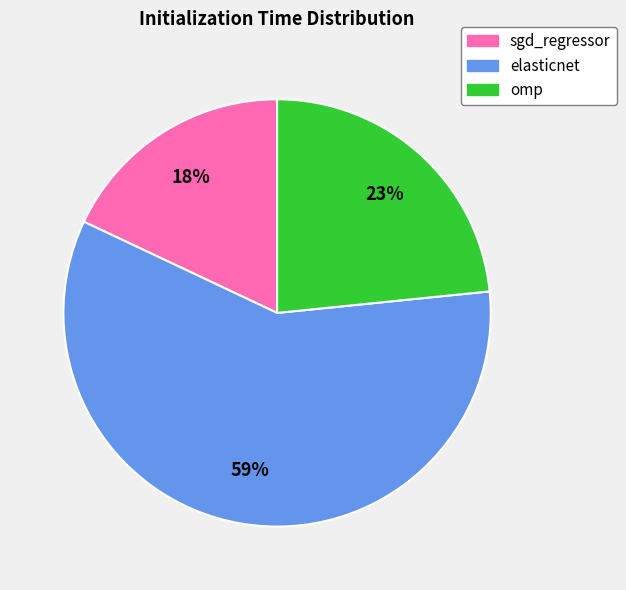

To the nearest percent, what is the difference between the largest and smallest slice percentages?

41%